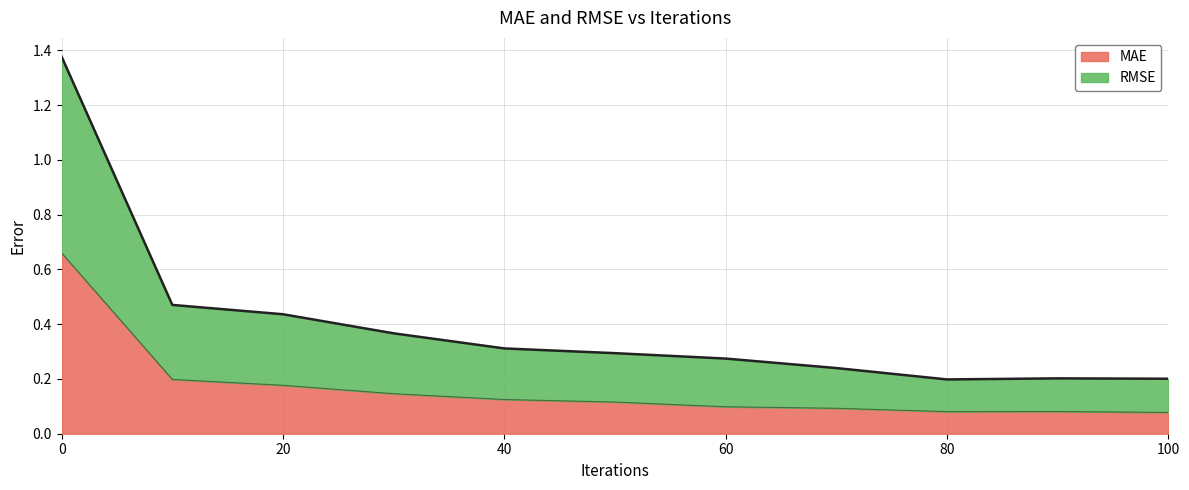

Is the value of MAE at 60 greater than the value of RMSE at 40?

No